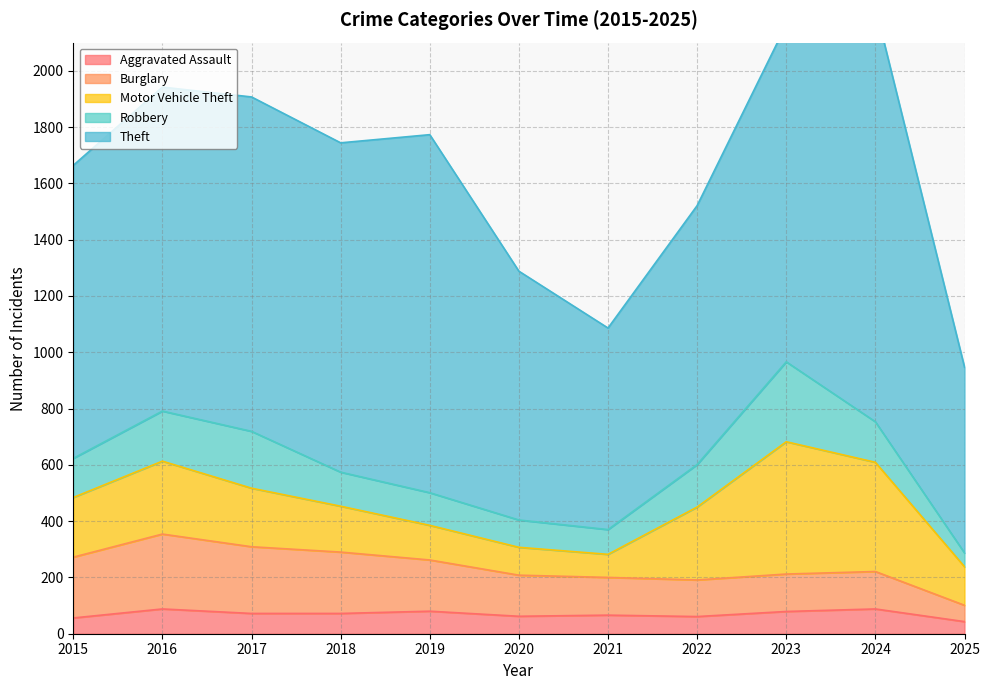

Which series has the largest range (max minus min)?

Theft